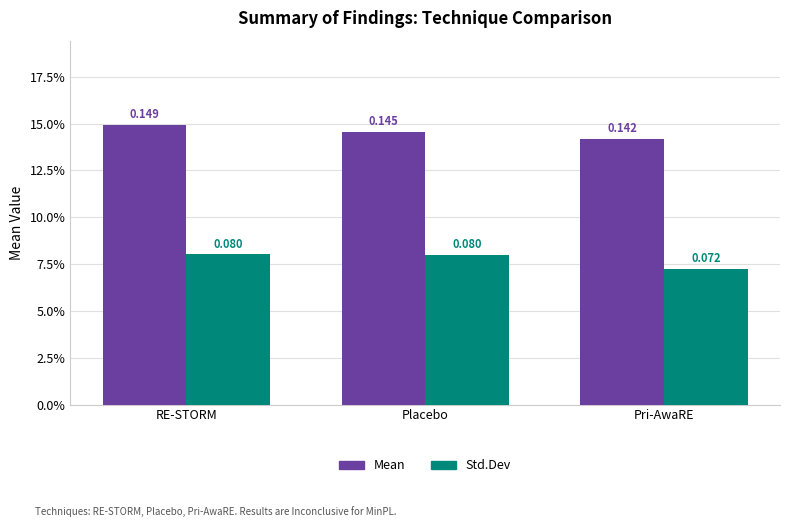

Reading left to right, list all the values displayed in this chart.

Mean: RE-STORM=0.1	Placebo=0.1	Pri-AwaRE=0.1
Std.Dev: RE-STORM=0.1	Placebo=0.1	Pri-AwaRE=0.1